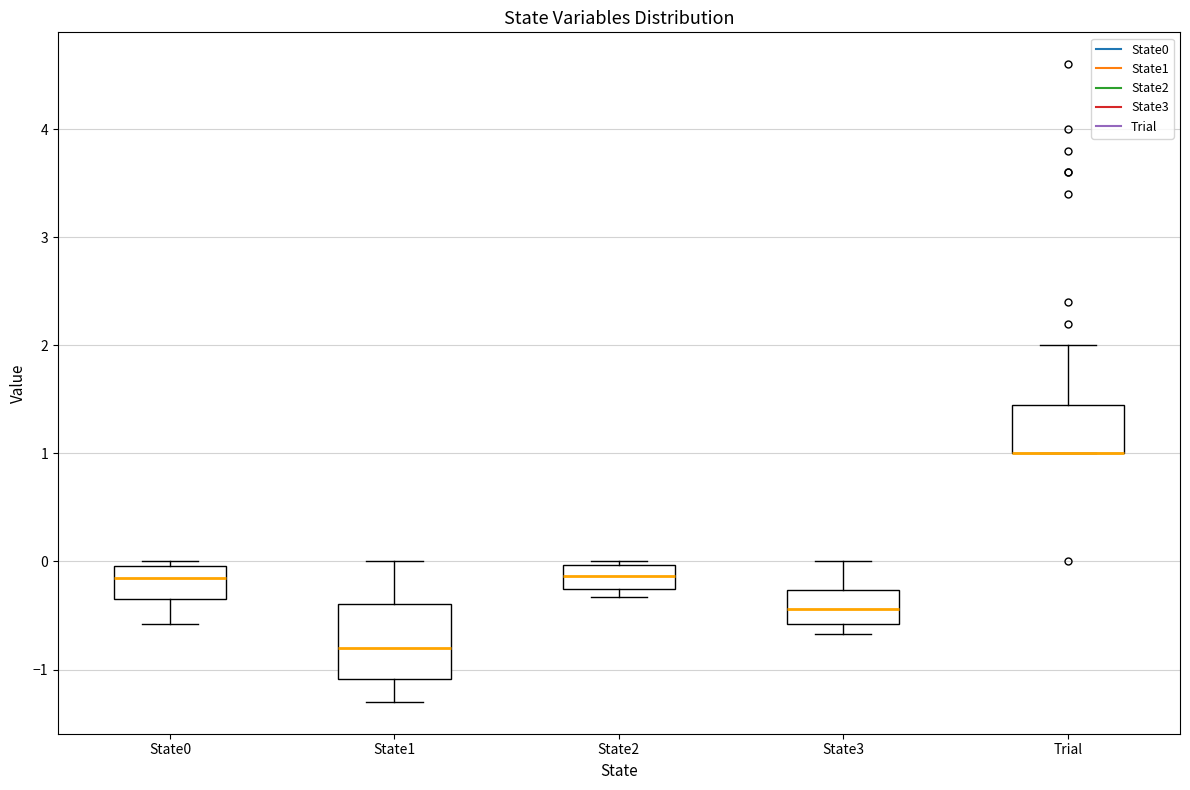

Where does the median line of the box for State0 sit on the y-axis? The values are not printed on the chart, so give them approximately, as read against the axis.

-0.2